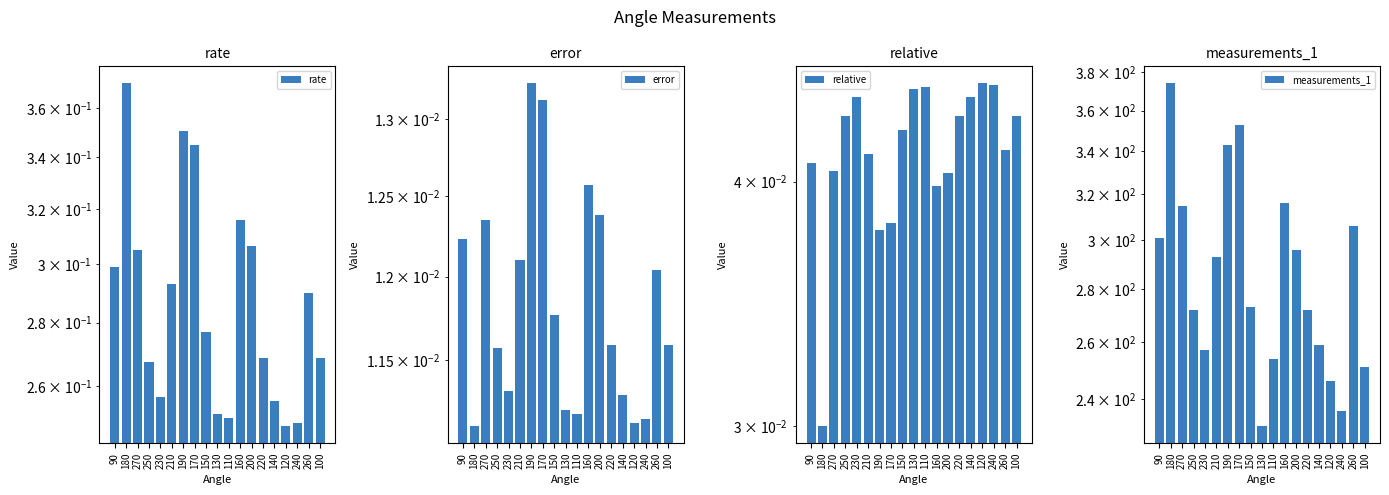

Where is measurements_1 nearest to the value 302?

90